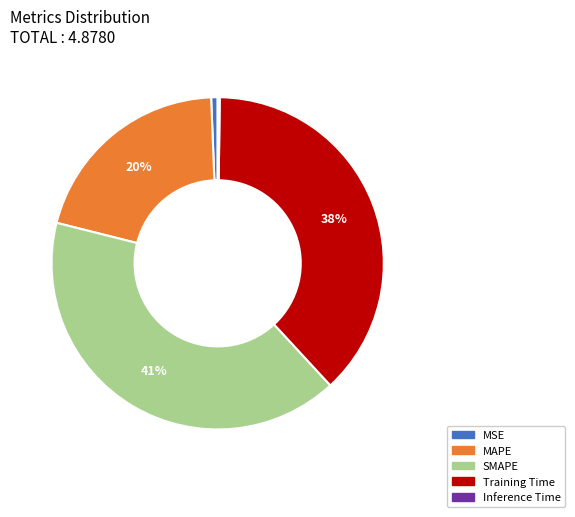

Which category has the biggest portion of the pie?

SMAPE